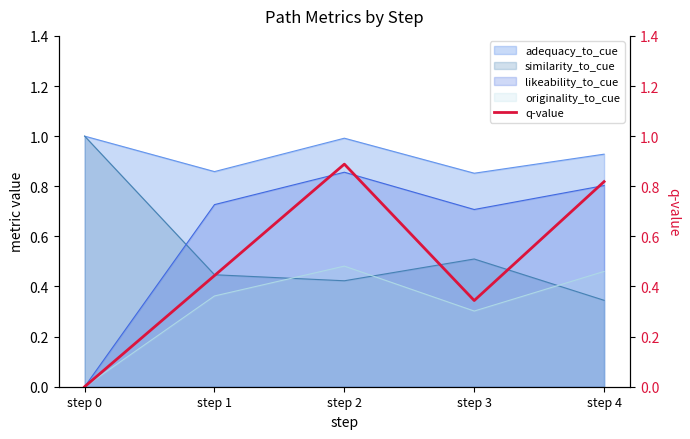

The adequacy_to_cue series shows 1.7 at step 0. True or false?

False